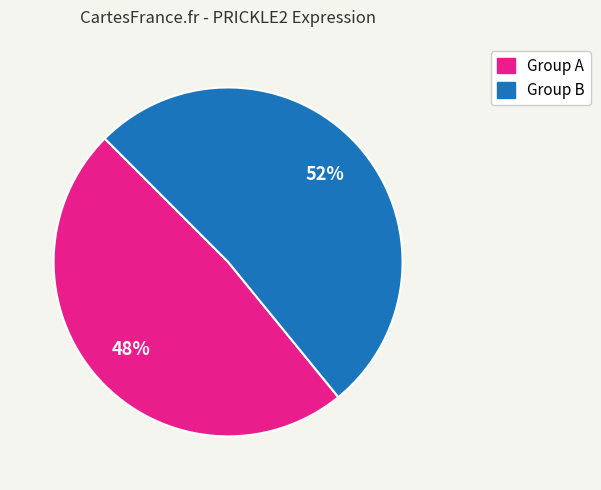

Does any single category account for the majority?

Yes